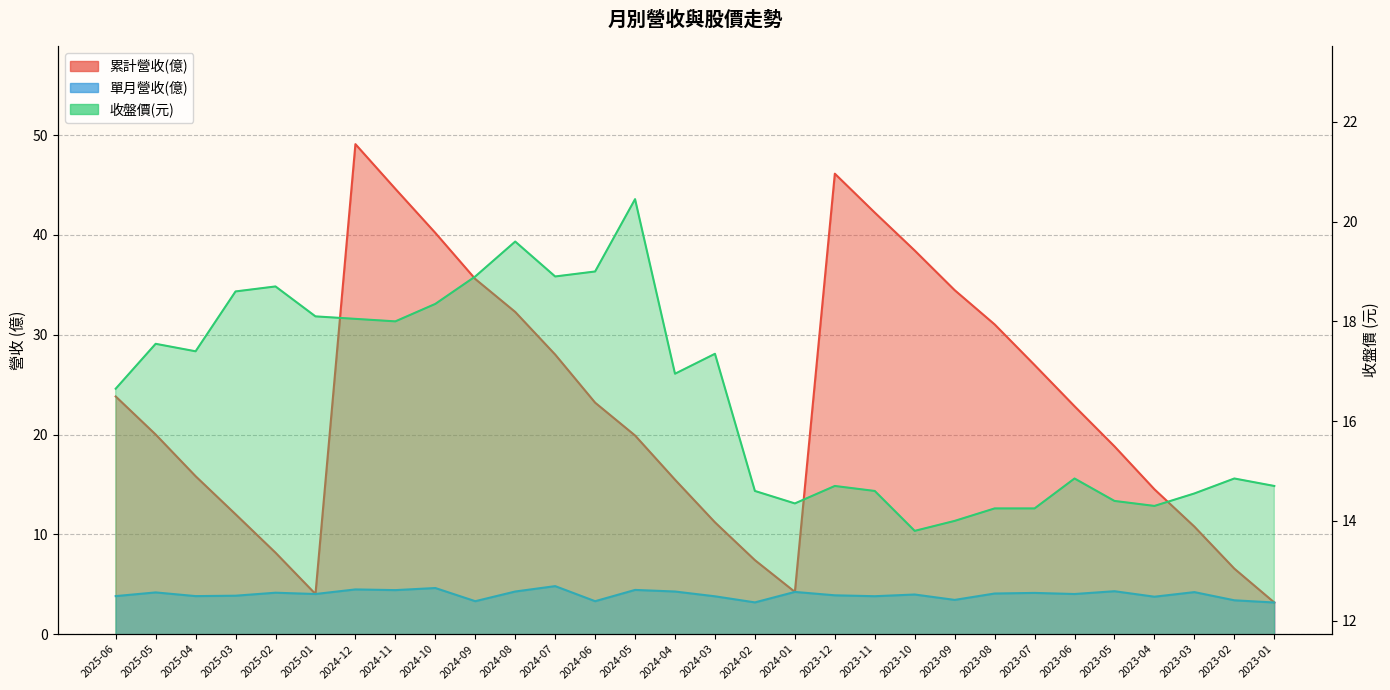

How many lines are shown in the chart?

3